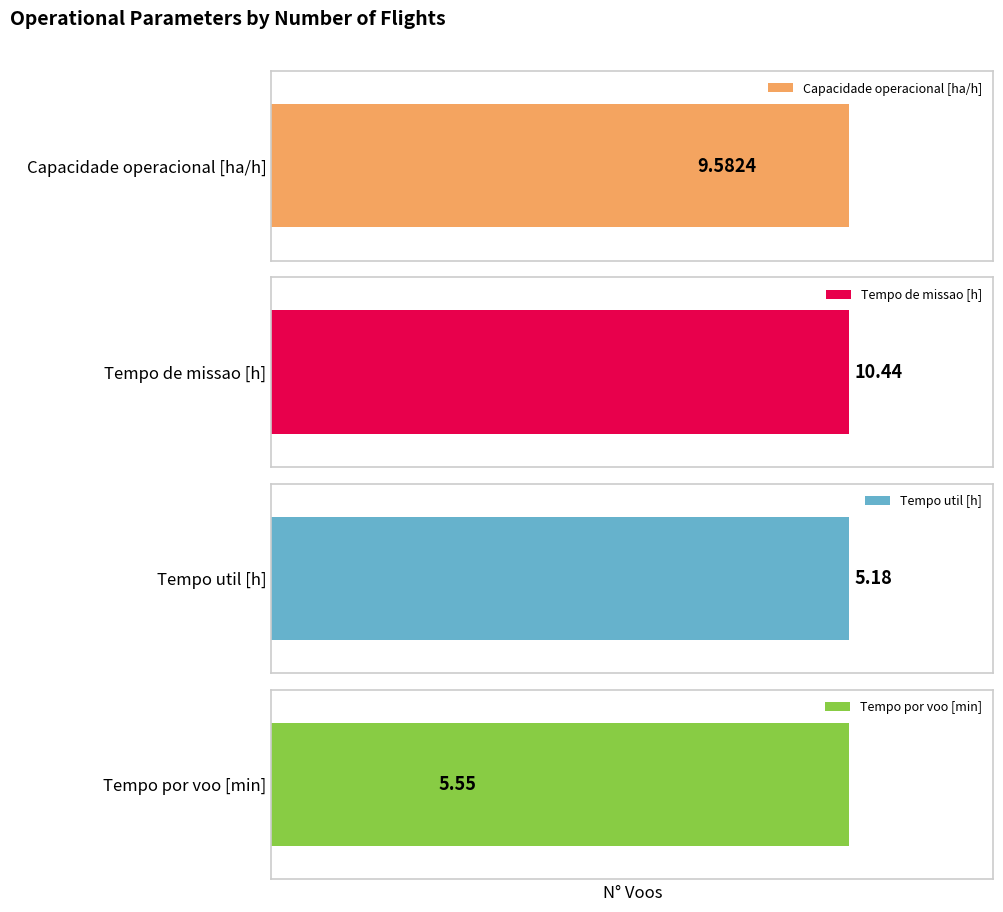

Which series has the largest range (max minus min)?

Tempo por voo [min]